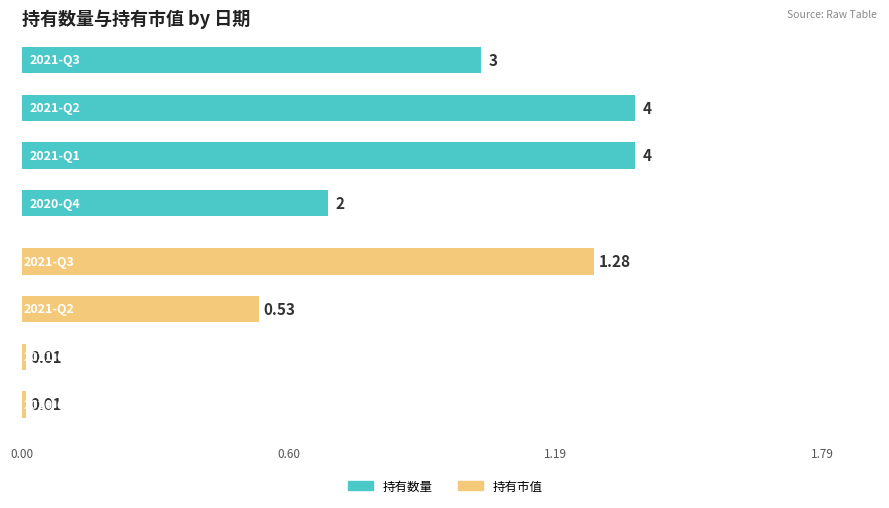

What is the total value across all series at 2021-Q3?

4.3